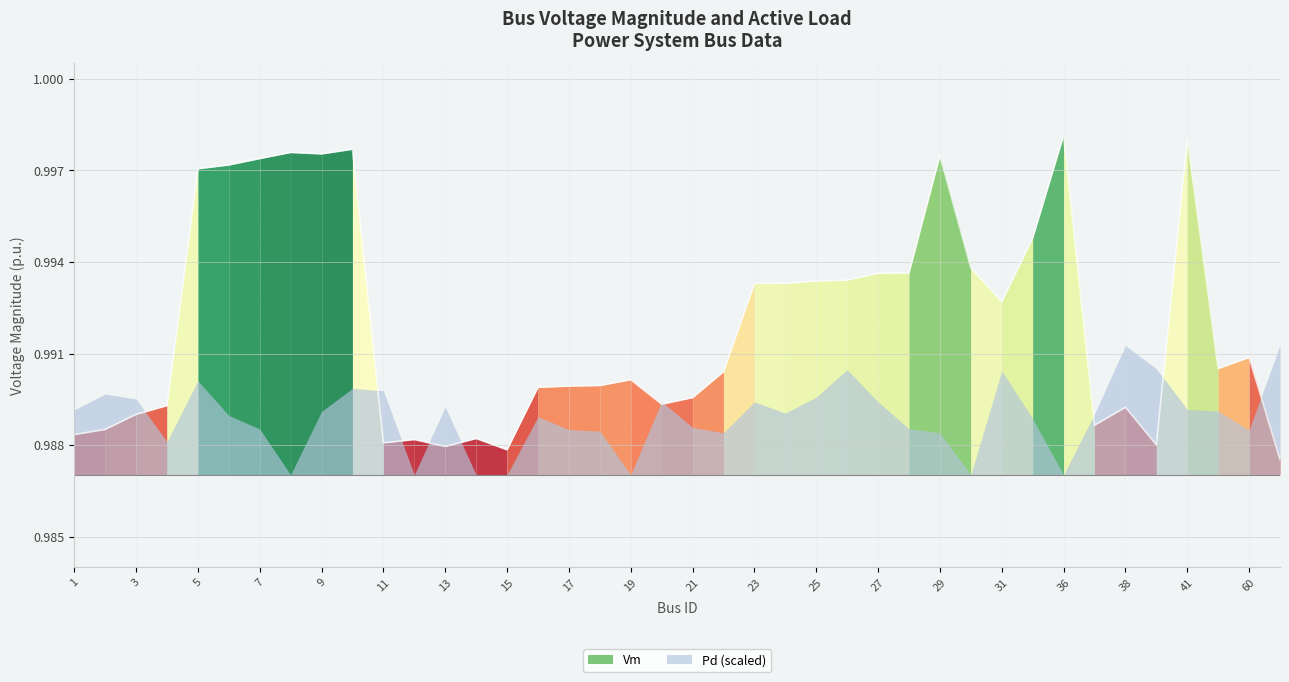

True or false: the data shows 0.4 at 25.

False